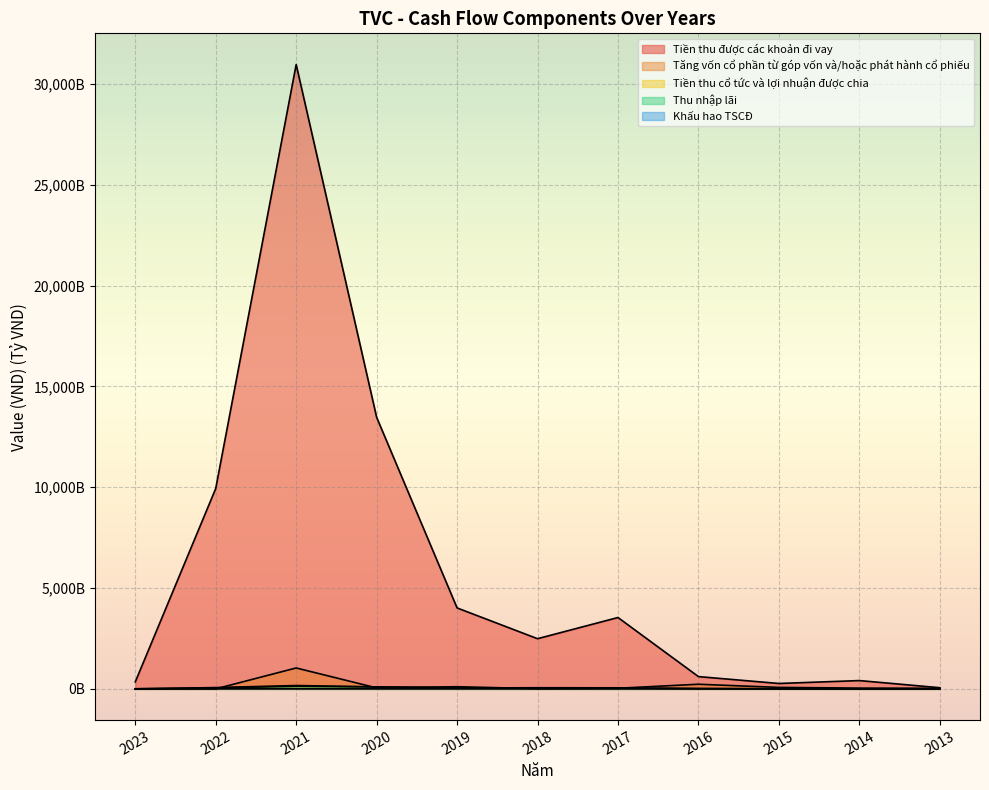

Does the chart display data point markers on the line(s)?

No